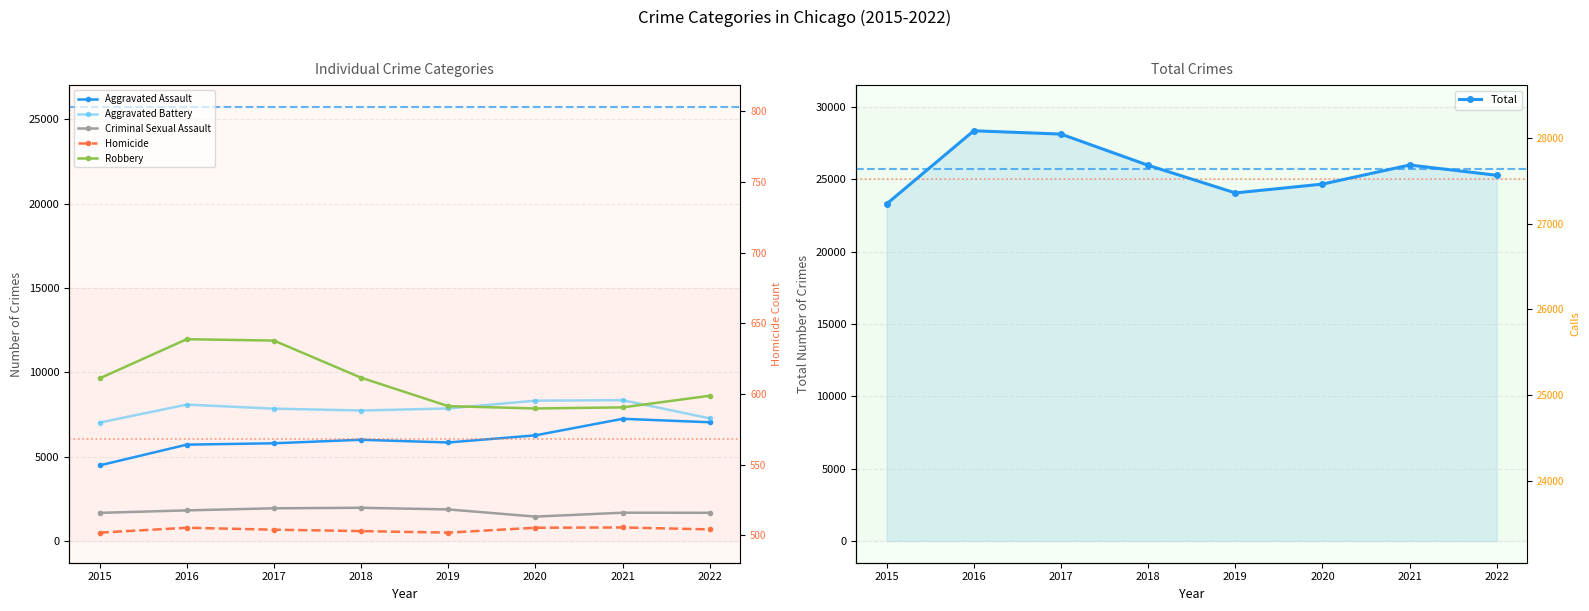

Is it true that Total equals 28359 at 2016?

True